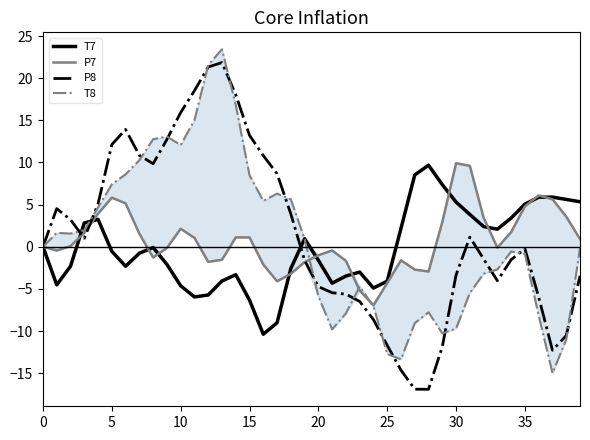

How many intersections are there between P8 and T8?

16